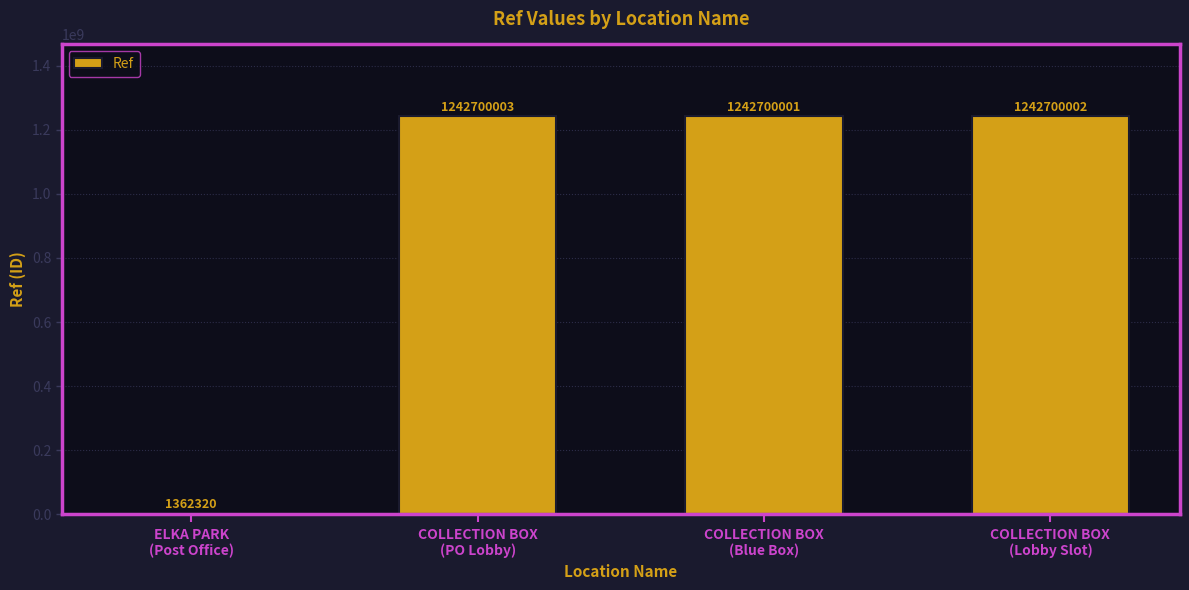

Reading left to right, what are all the values shown in this chart?

ELKA PARK
(Post Office)=1362320	COLLECTION BOX
(PO Lobby)=1242700003	COLLECTION BOX
(Blue Box)=1242700001	COLLECTION BOX
(Lobby Slot)=1242700002